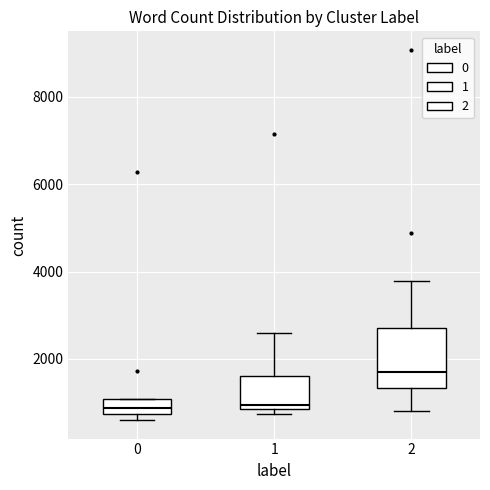

Where does the upper whisker of the box at x = 2 end on the y-axis? The values are not printed on the chart, so give them approximately, as read against the axis.

3800